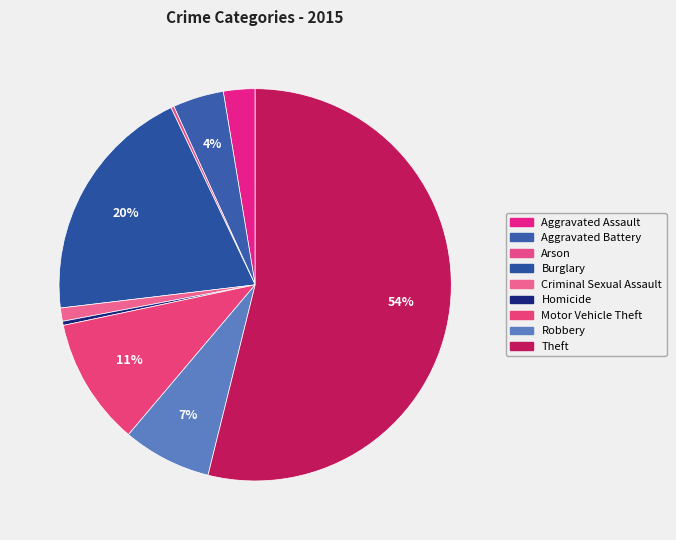

What is the total percentage of Aggravated Battery and Robbery?

11.5%